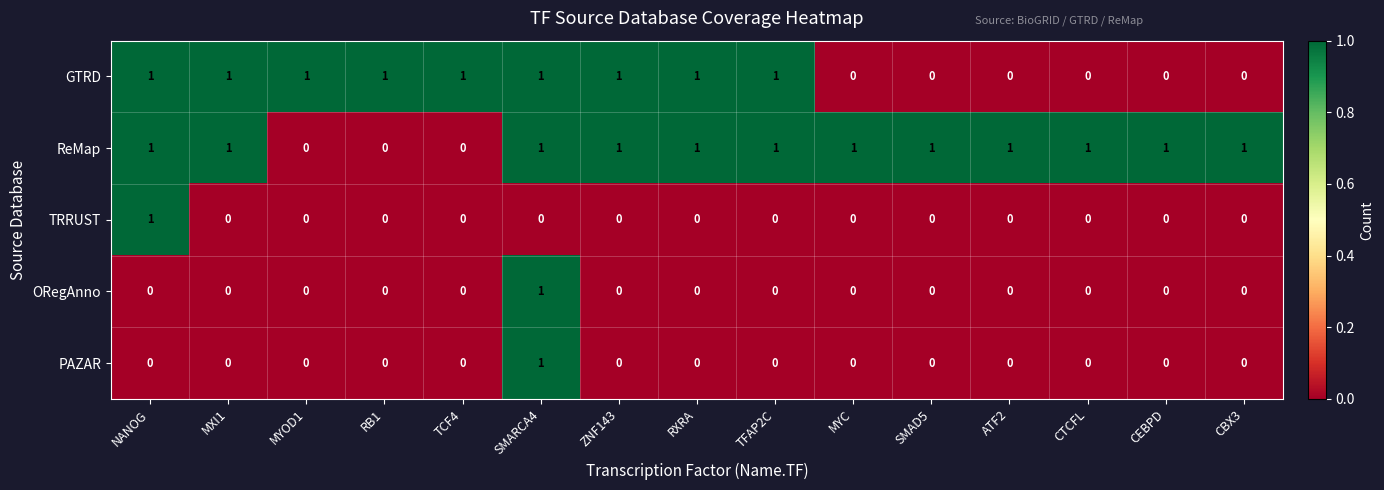

Which series has the largest total across all categories?

ReMap